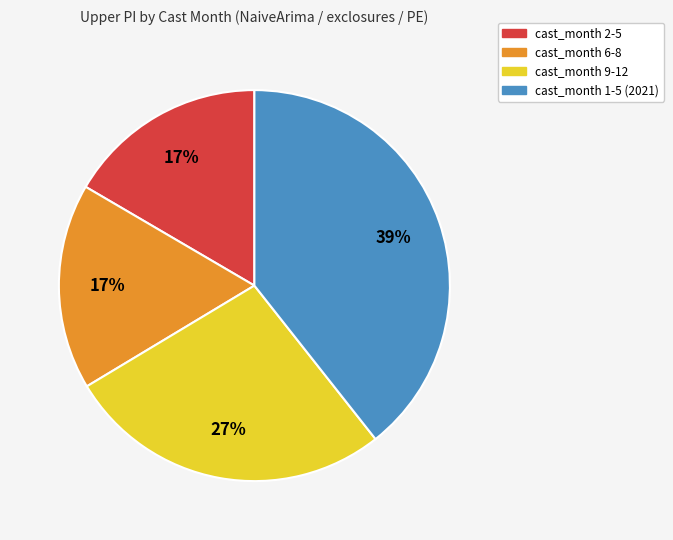

Does any single category account for the majority?

No